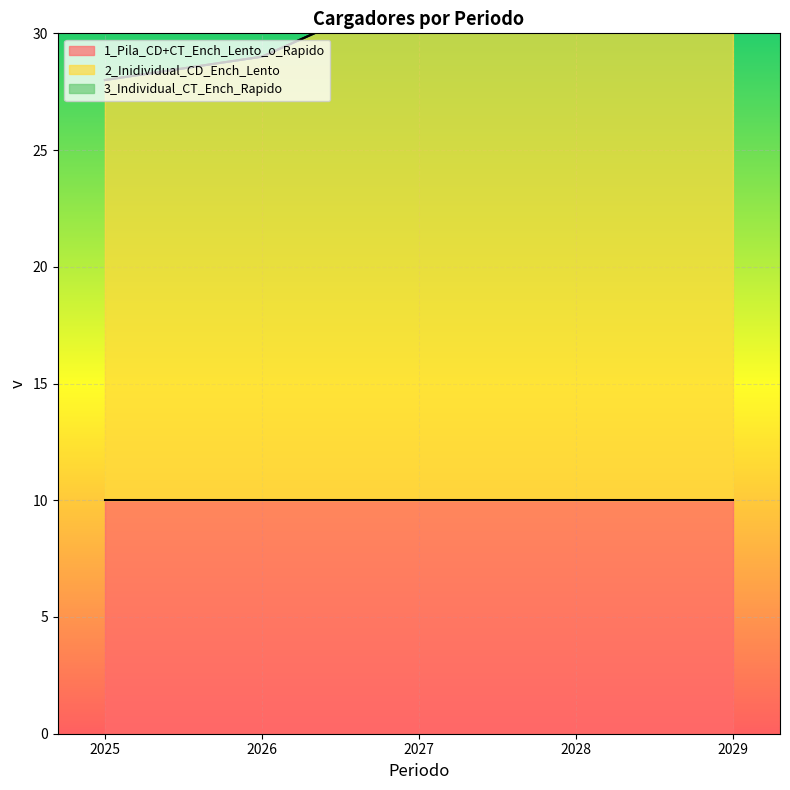

True or false: 3_Individual_CT_Ench_Rapido and 1_Pila_CD+CT_Ench_Lento_o_Rapido cross at least once.

False